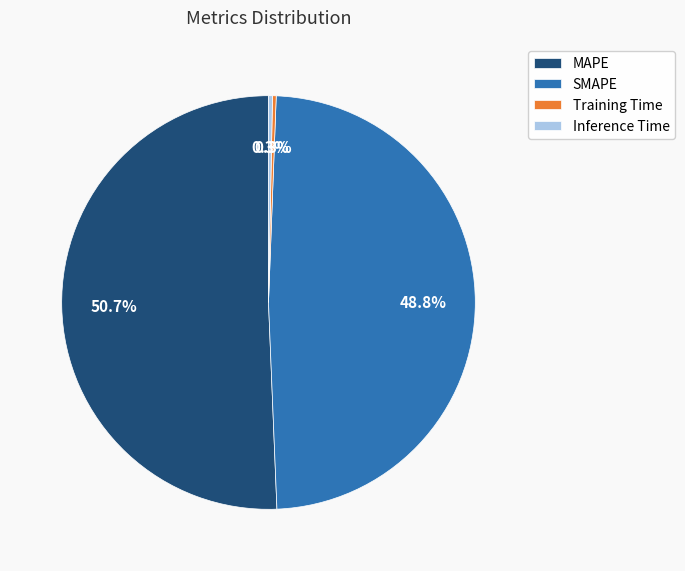

To the nearest percent, what is the combined percentage of SMAPE and MAPE?

99%